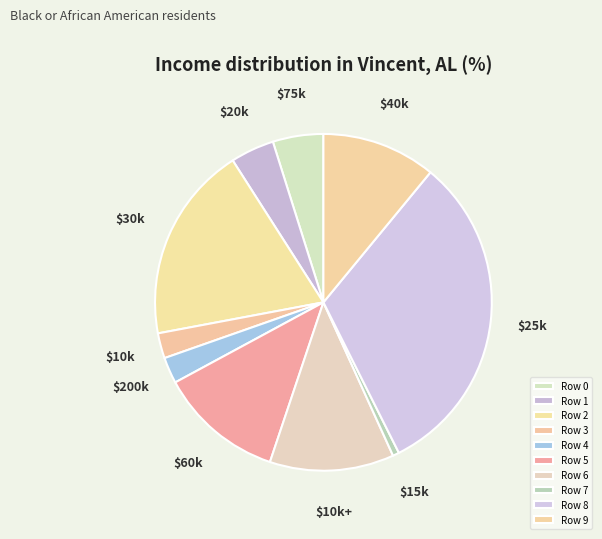

What is the largest slice in the pie chart?

Row 8